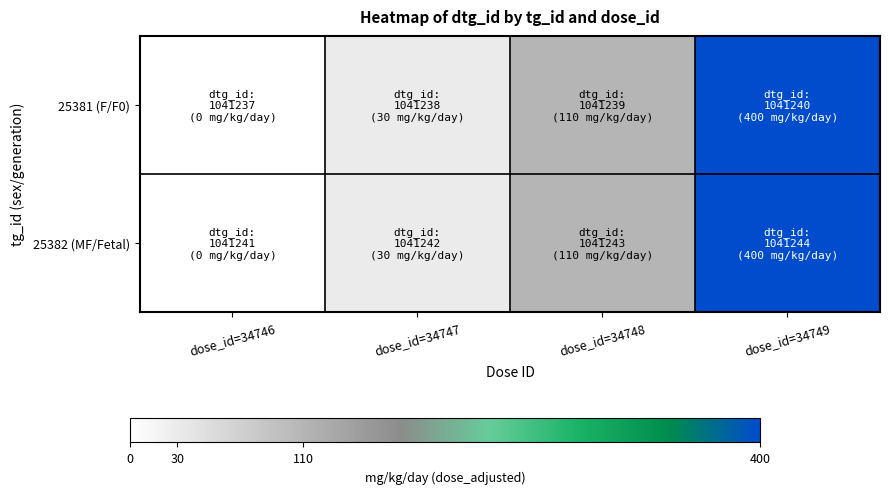

Reading left to right, what are all the values shown in this chart?

25381 (F/F0): dose_id=34746=0	dose_id=34747=30	dose_id=34748=110	dose_id=34749=400
25382 (MF/Fetal): dose_id=34746=0	dose_id=34747=30	dose_id=34748=110	dose_id=34749=400